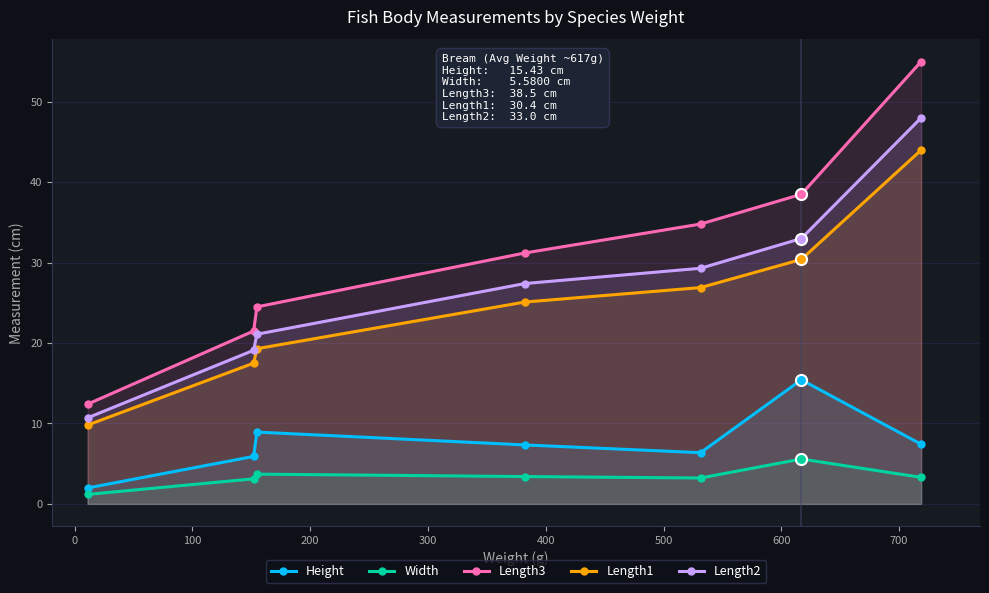

True or false: Height has more than 2 interior local peaks.

False